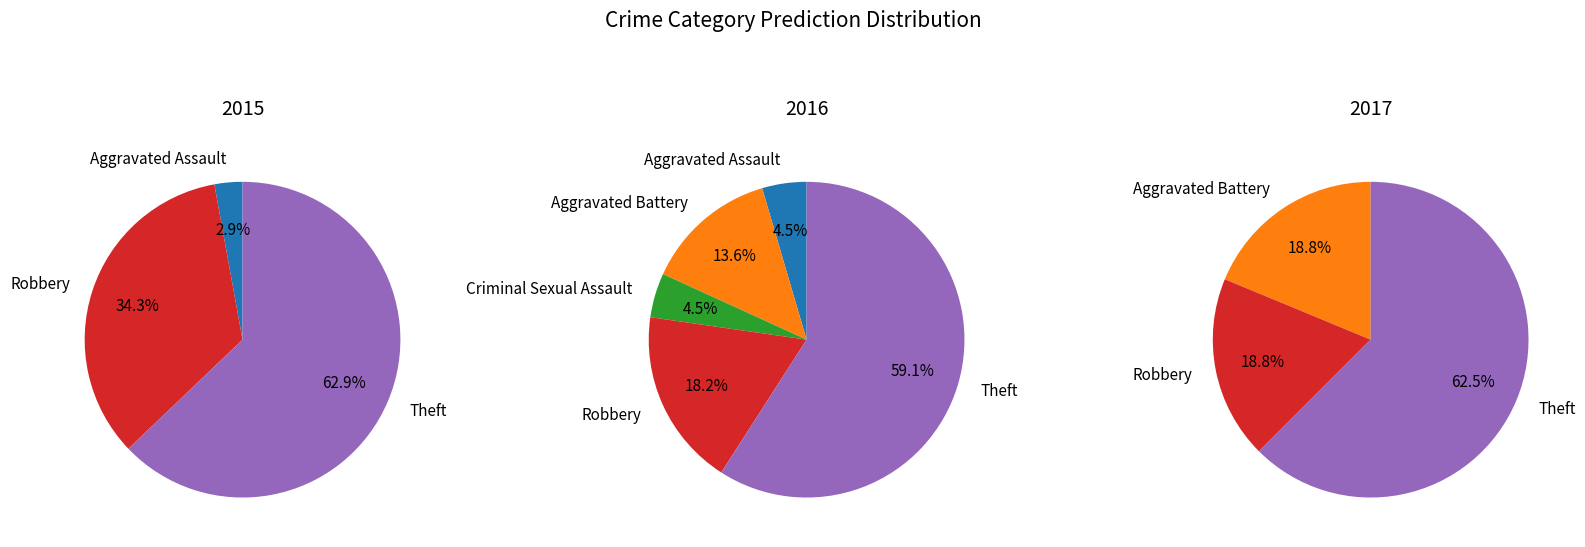

What percentage is NOT represented by Criminal Sexual Assault?

100.0%